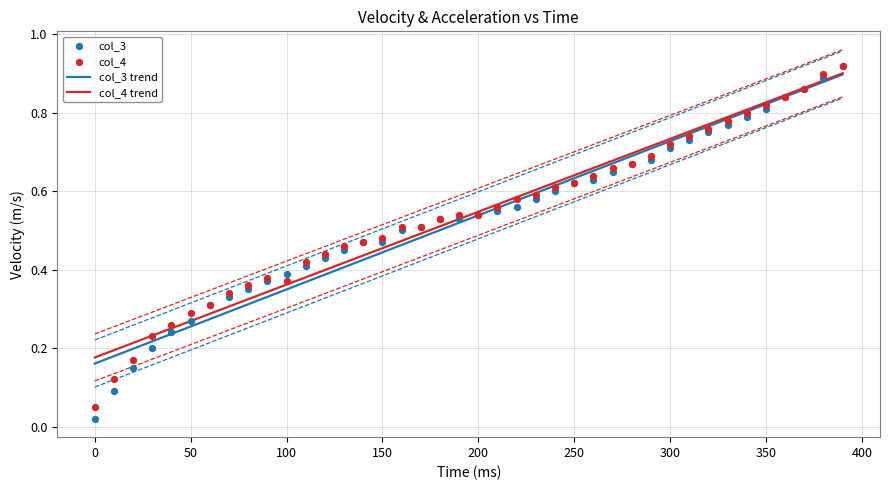

Is it true that col_4 trend equals 0.4 at 200?

False